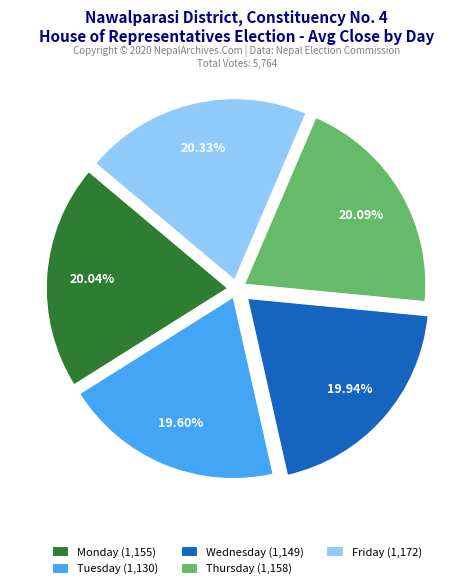

Combined, do Thursday (1,158) and Wednesday (1,149) account for over 50%?

No